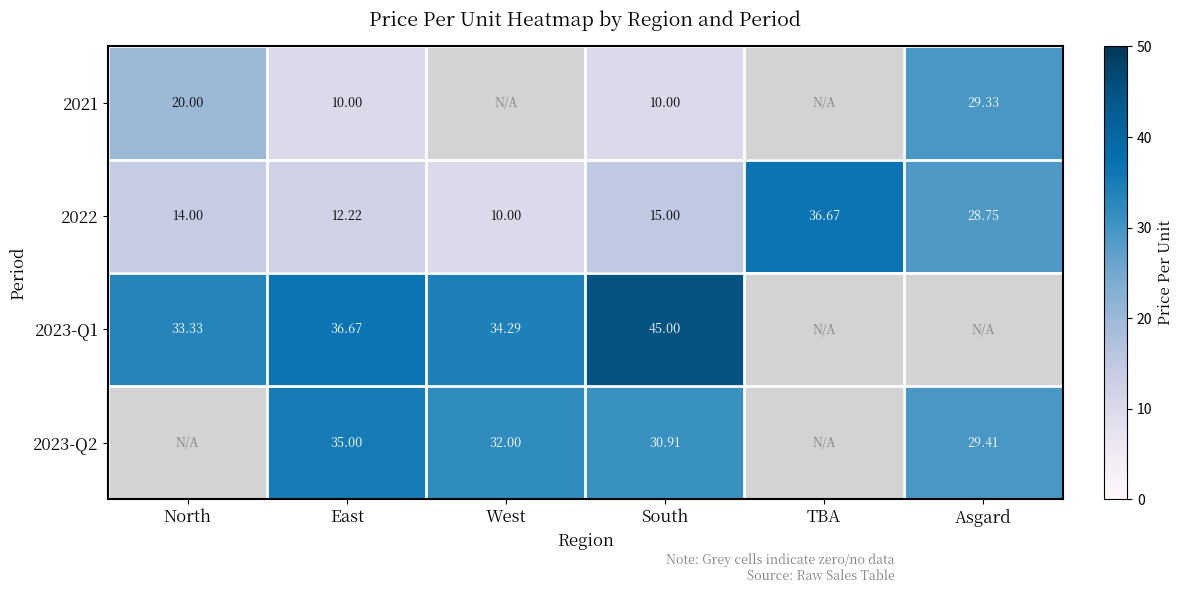

Is the value of 2022 at North greater than the value of 2023-Q2 at East?

No